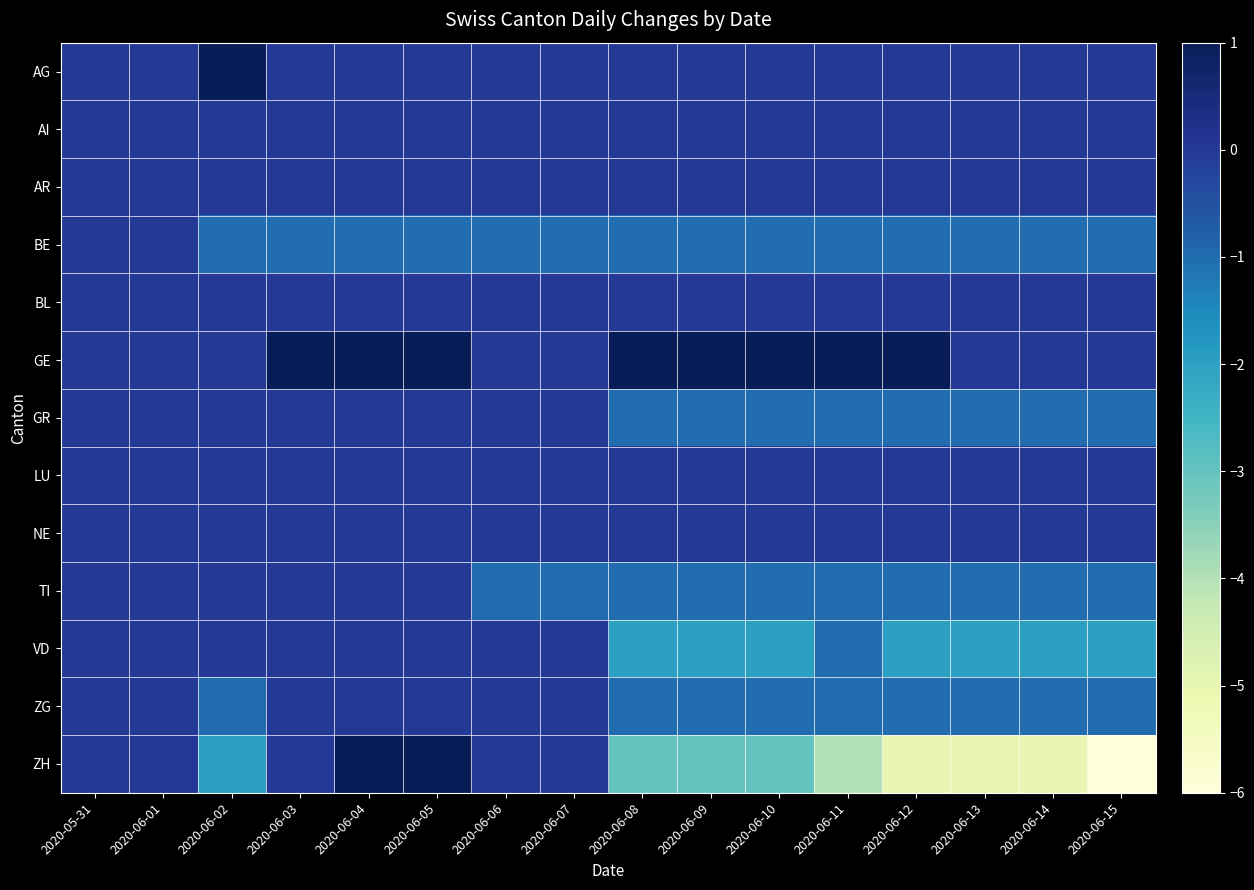

What is the minimum value shown in the chart?

-6